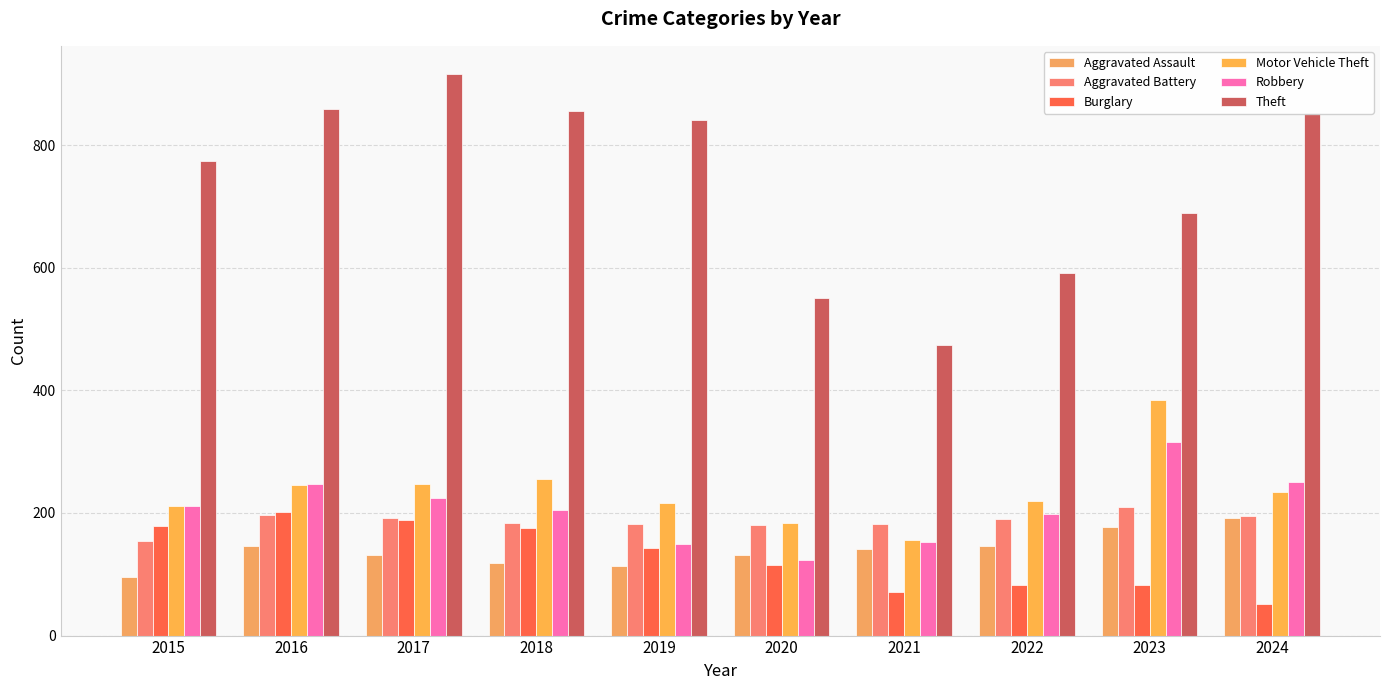

What is the sum of the Robbery values at 2021 and 2022?

351